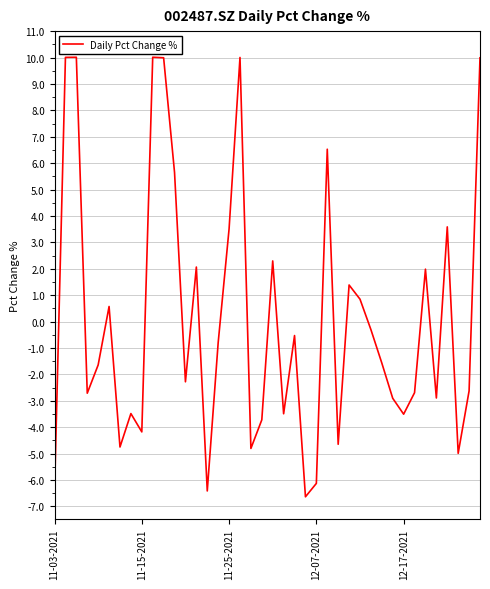

What is the smallest value displayed?

-6.6